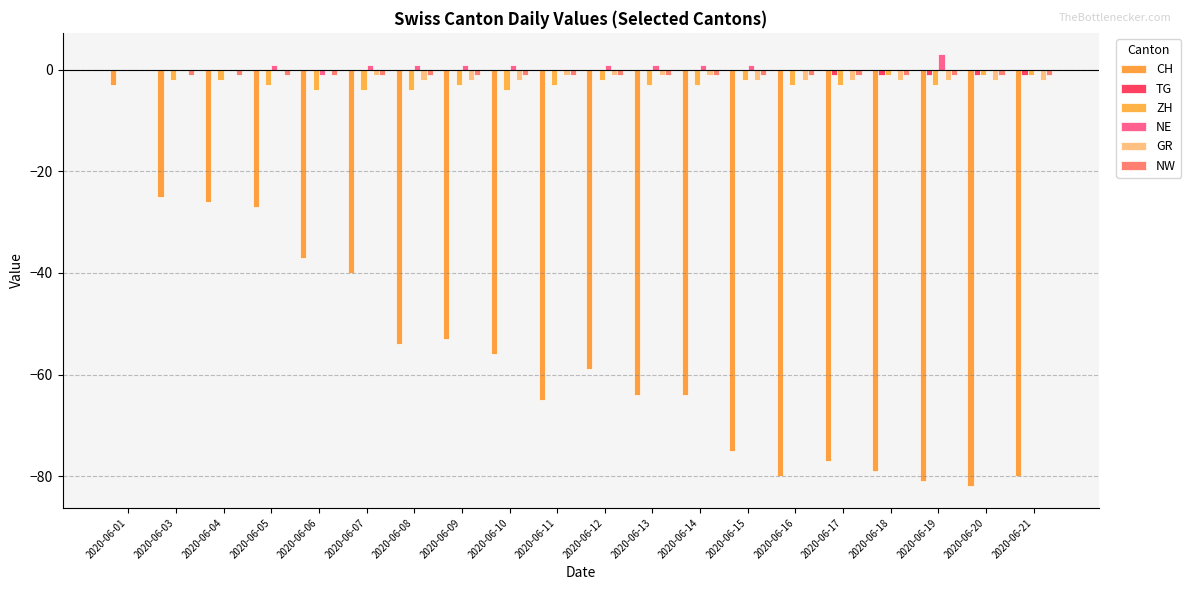

Reading left to right, transcribe all the data shown in this chart.

CH: 2020-06-01=-3	2020-06-03=-25	2020-06-04=-26	2020-06-05=-27	2020-06-06=-37	2020-06-07=-40	2020-06-08=-54	2020-06-09=-53	2020-06-10=-56	2020-06-11=-65	2020-06-12=-59	2020-06-13=-64	2020-06-14=-64	2020-06-15=-75	2020-06-16=-80	2020-06-17=-77	2020-06-18=-79	2020-06-19=-81	2020-06-20=-82	2020-06-21=-80
TG: 2020-06-01=0	2020-06-03=0	2020-06-04=0	2020-06-05=0	2020-06-06=0	2020-06-07=0	2020-06-08=0	2020-06-09=0	2020-06-10=0	2020-06-11=0	2020-06-12=0	2020-06-13=0	2020-06-14=0	2020-06-15=0	2020-06-16=0	2020-06-17=-1	2020-06-18=-1	2020-06-19=-1	2020-06-20=-1	2020-06-21=-1
ZH: 2020-06-01=0	2020-06-03=-2	2020-06-04=-2	2020-06-05=-3	2020-06-06=-4	2020-06-07=-4	2020-06-08=-4	2020-06-09=-3	2020-06-10=-4	2020-06-11=-3	2020-06-12=-2	2020-06-13=-3	2020-06-14=-3	2020-06-15=-2	2020-06-16=-3	2020-06-17=-3	2020-06-18=-1	2020-06-19=-3	2020-06-20=-1	2020-06-21=-1
NE: 2020-06-01=0	2020-06-03=0	2020-06-04=0	2020-06-05=1	2020-06-06=-1	2020-06-07=1	2020-06-08=1	2020-06-09=1	2020-06-10=1	2020-06-11=0	2020-06-12=1	2020-06-13=1	2020-06-14=1	2020-06-15=1	2020-06-16=0	2020-06-17=0	2020-06-18=0	2020-06-19=3	2020-06-20=0	2020-06-21=0
GR: 2020-06-01=0	2020-06-03=0	2020-06-04=0	2020-06-05=0	2020-06-06=0	2020-06-07=-1	2020-06-08=-2	2020-06-09=-2	2020-06-10=-2	2020-06-11=-1	2020-06-12=-1	2020-06-13=-1	2020-06-14=-1	2020-06-15=-2	2020-06-16=-2	2020-06-17=-2	2020-06-18=-2	2020-06-19=-2	2020-06-20=-2	2020-06-21=-2
NW: 2020-06-01=0	2020-06-03=-1	2020-06-04=-1	2020-06-05=-1	2020-06-06=-1	2020-06-07=-1	2020-06-08=-1	2020-06-09=-1	2020-06-10=-1	2020-06-11=-1	2020-06-12=-1	2020-06-13=-1	2020-06-14=-1	2020-06-15=-1	2020-06-16=-1	2020-06-17=-1	2020-06-18=-1	2020-06-19=-1	2020-06-20=-1	2020-06-21=-1